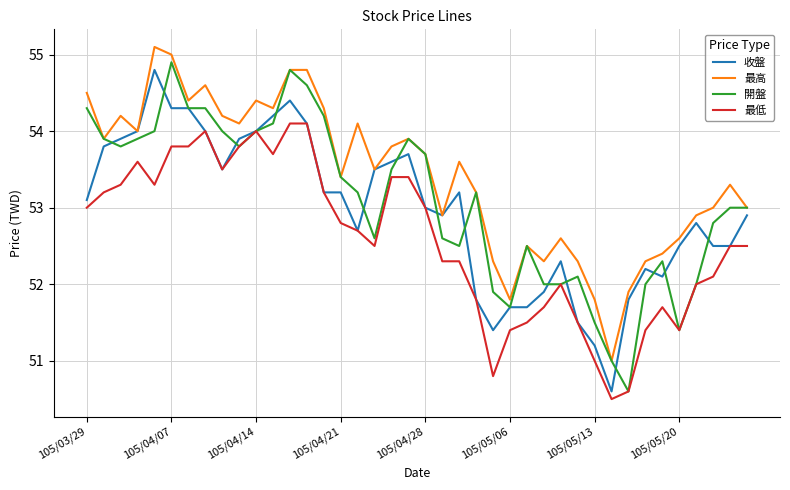

What is the greatest value displayed?

55.1